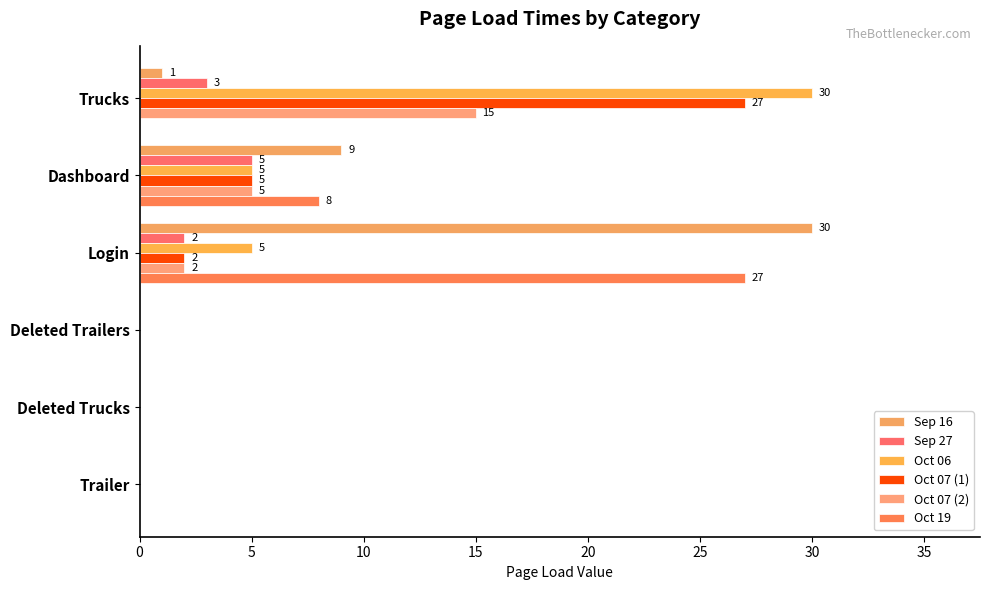

How many series are shown in this chart?

6